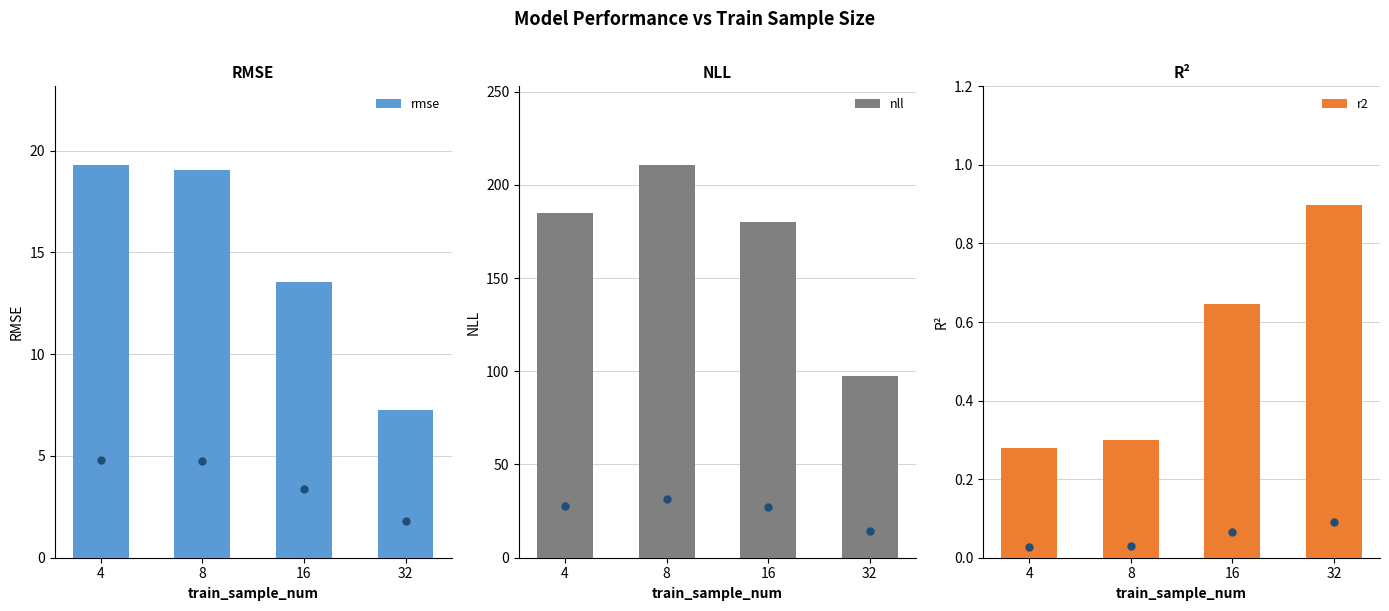

Rank the series at 16 from highest to lowest value.

nll, rmse, r2